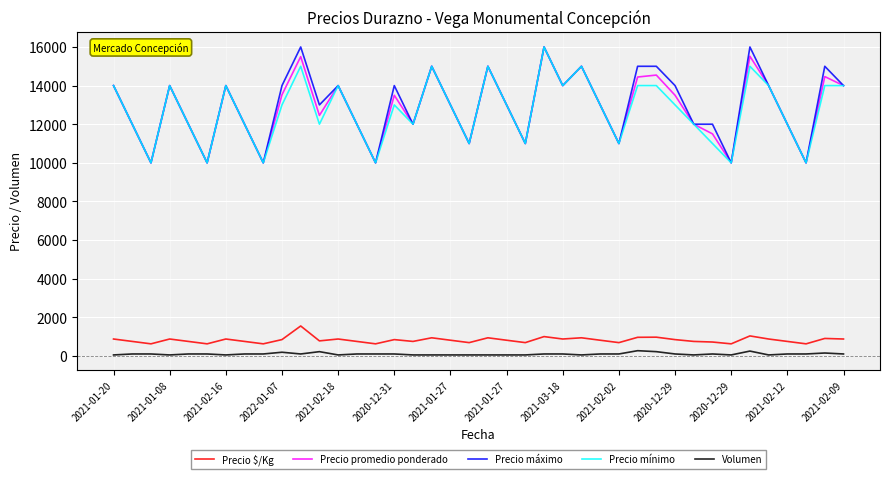

What is the greatest value displayed?

16000